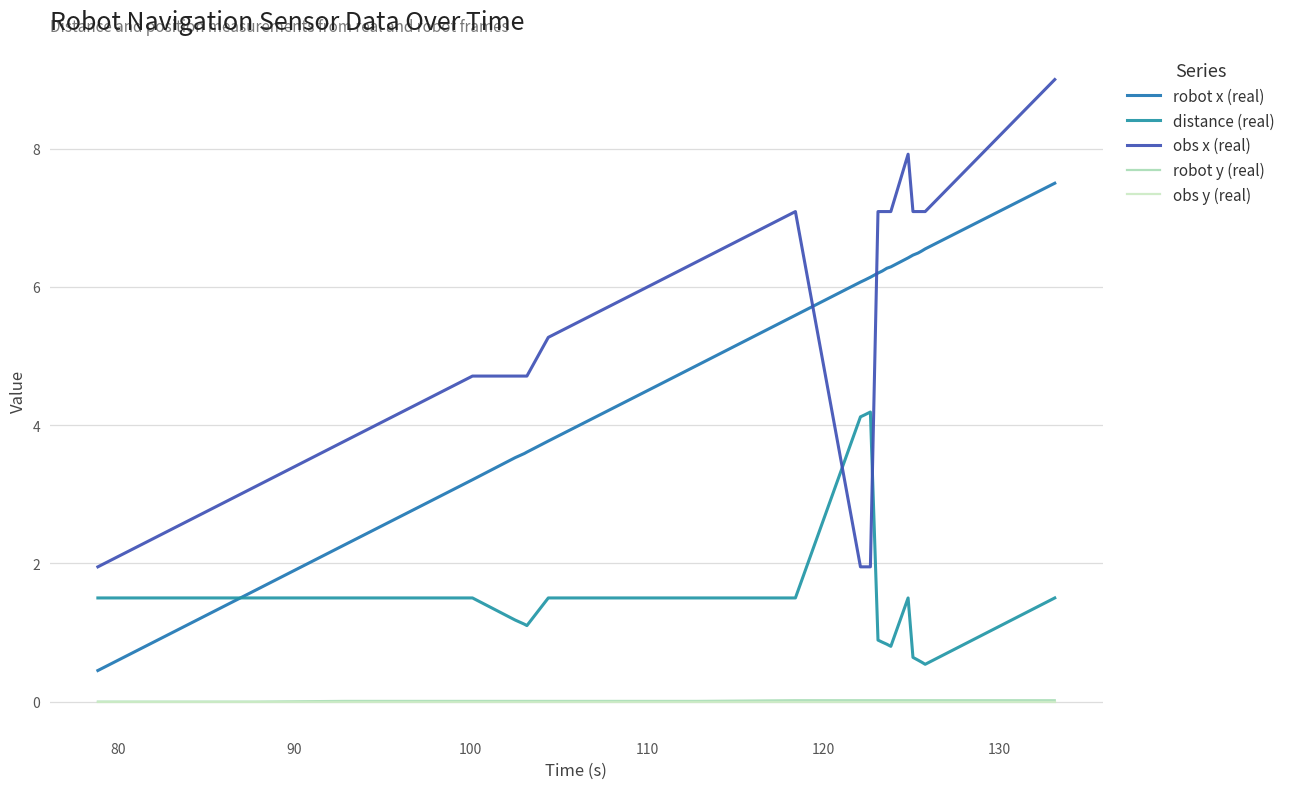

True or false: distance (real) has more than 2 points higher than both neighbors.

False